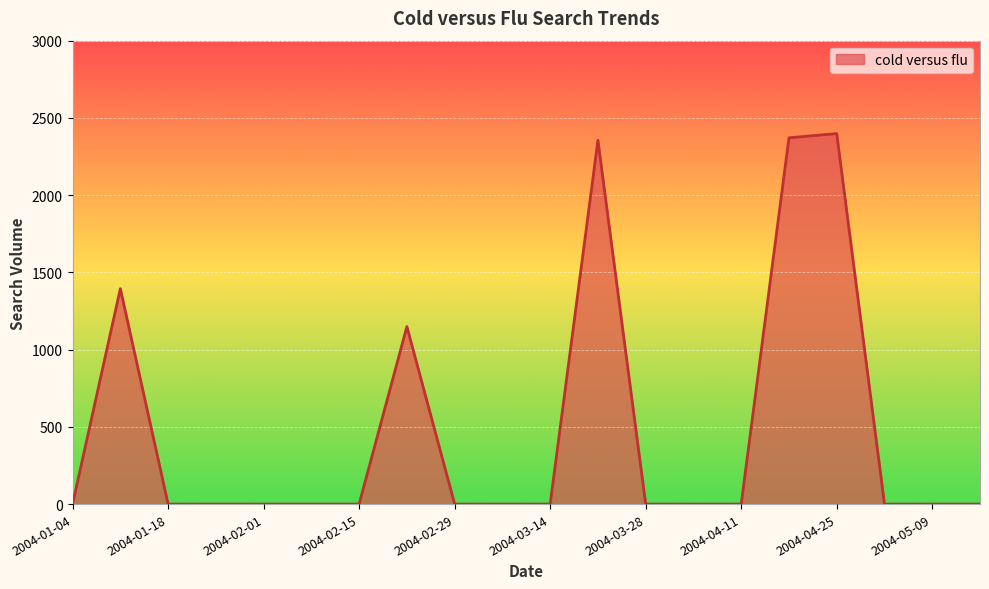

What is the greatest value displayed?

2398.4